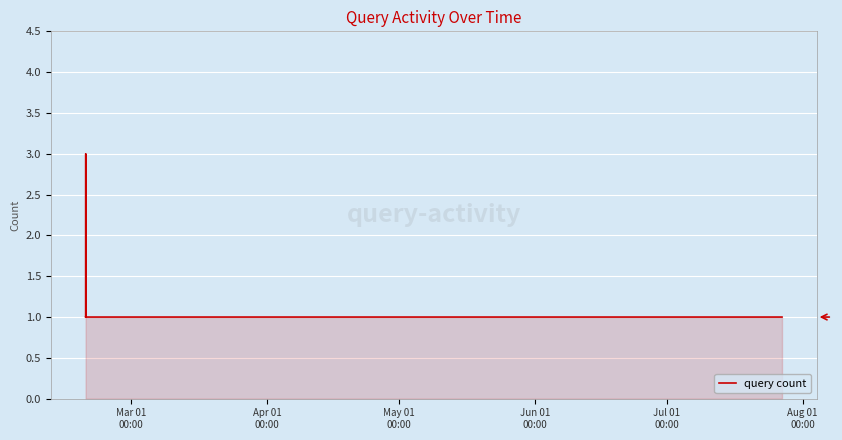

What is the maximum value shown in the chart?

3